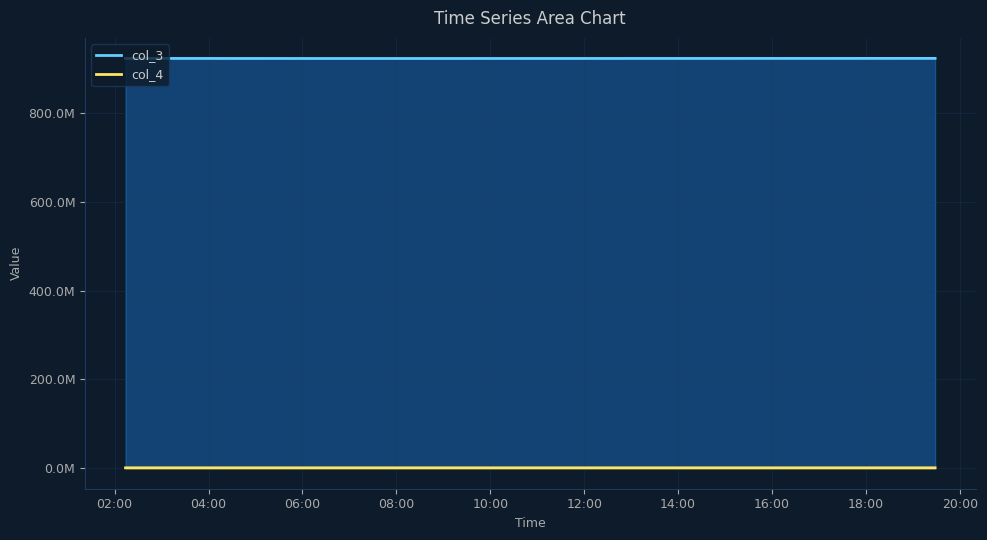

What is the average value of the col_4 series?

923167